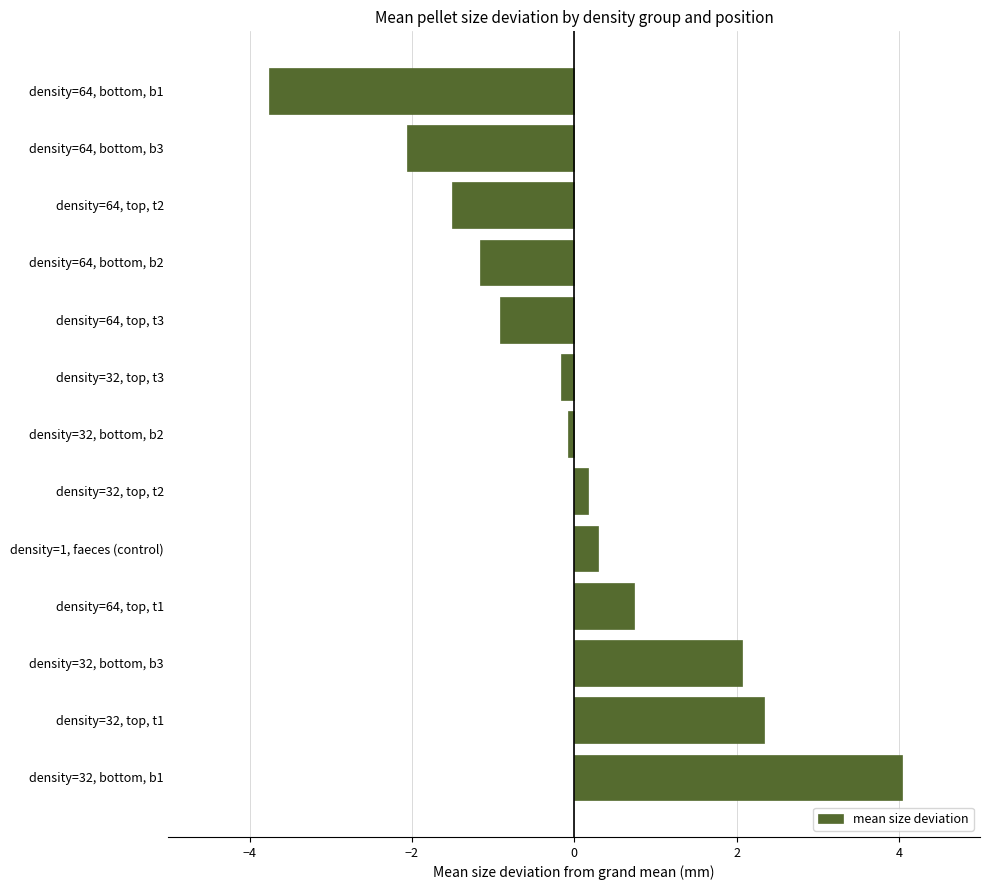

What is the smallest value displayed?

-3.8